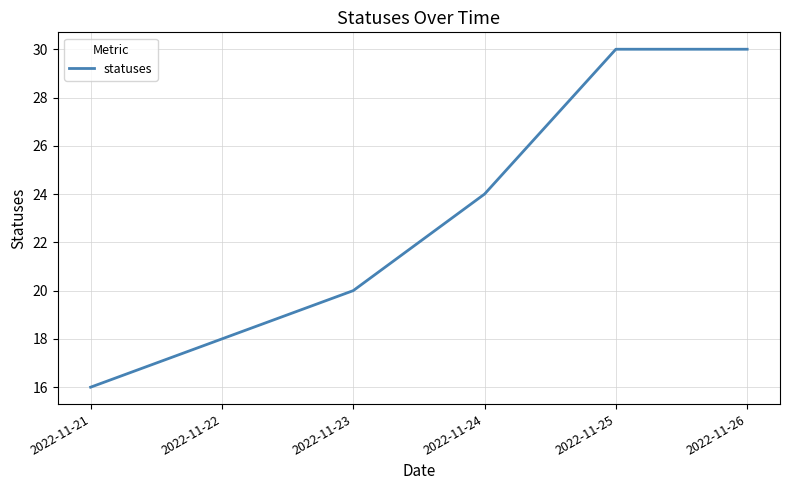

Reading right to left, what are all the values shown in this chart?

2022-11-26=30	2022-11-25=30	2022-11-24=24	2022-11-23=20	2022-11-22=18	2022-11-21=16